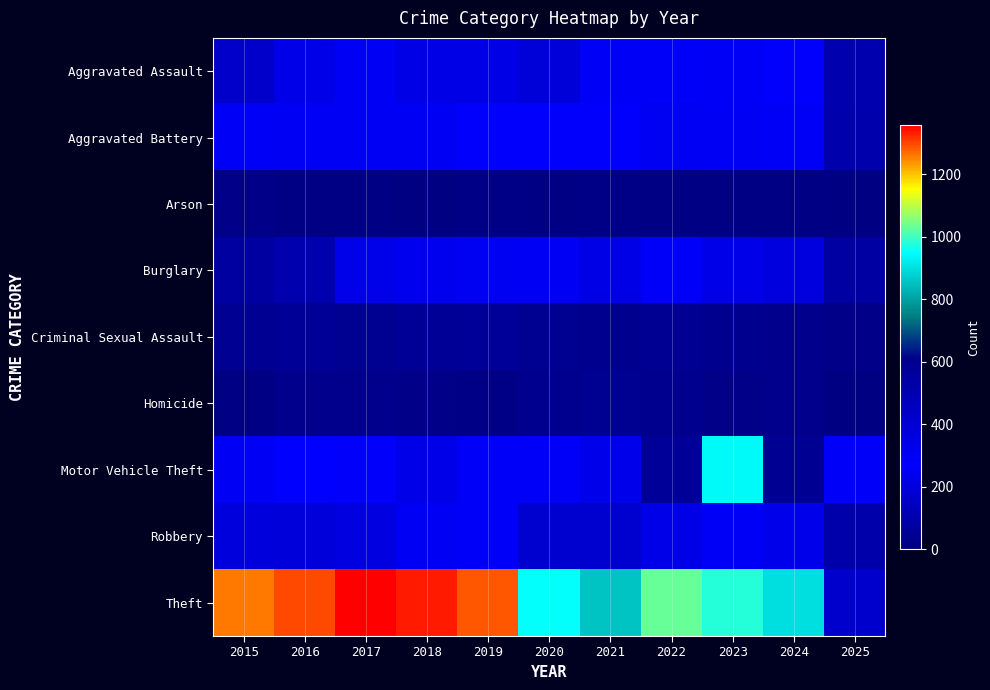

Between 2022 and 2024, which series saw the biggest shift?

Theft